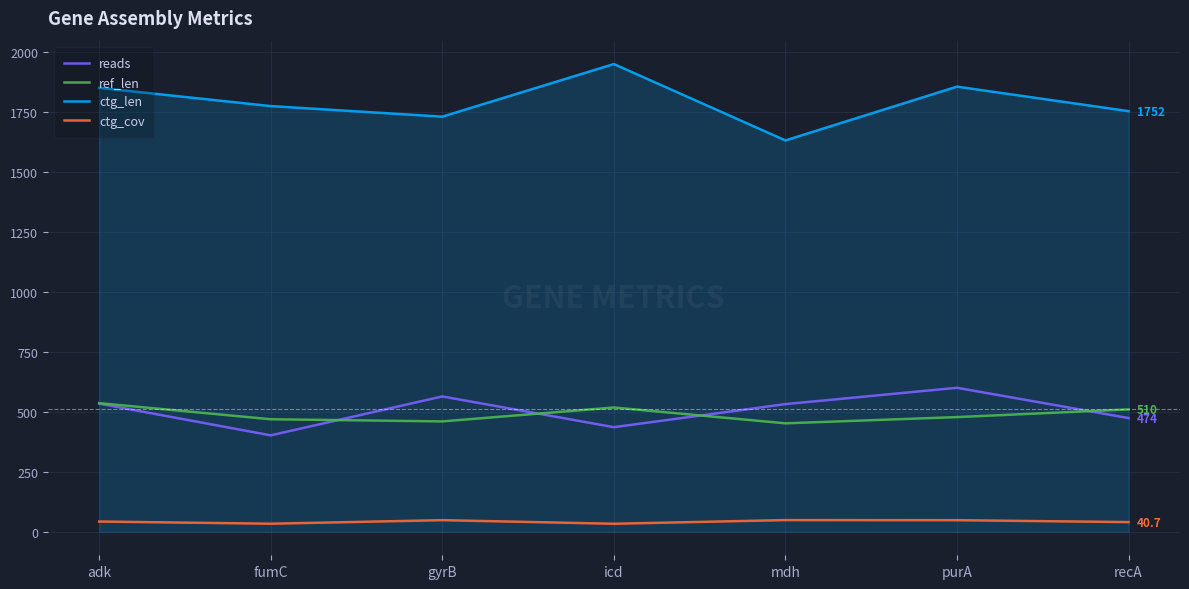

What position from the left is icd?

4